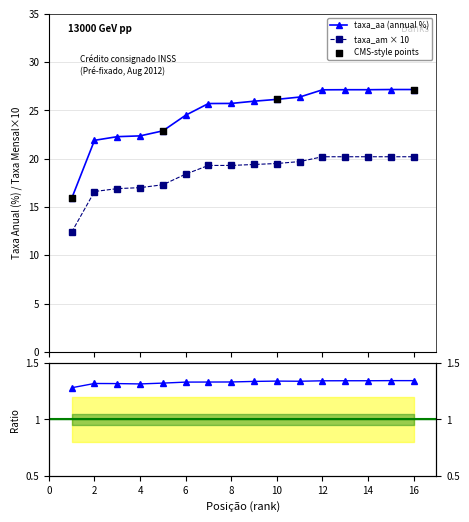

What is the total value across all series at 8?

45.0